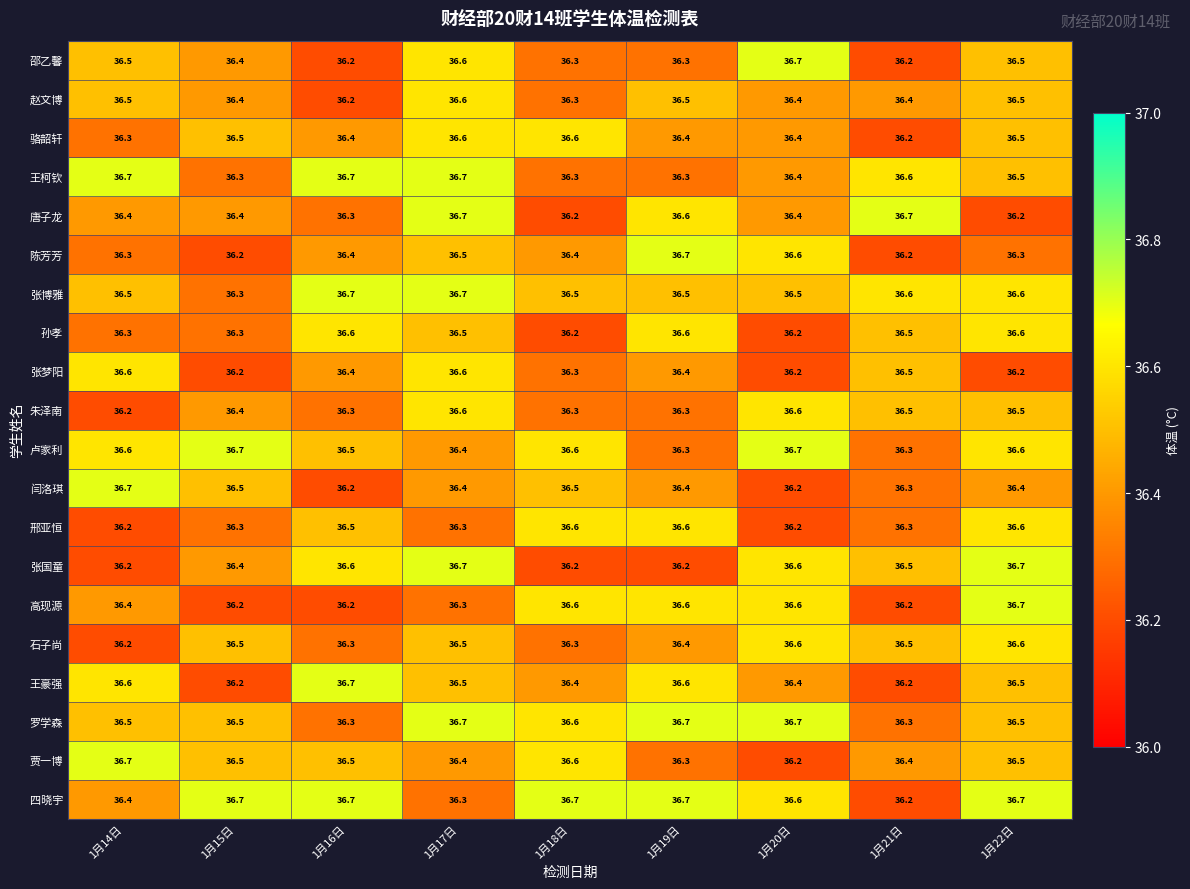

The value of 罗学森 at 1月20日 is 58.7. True or false?

False